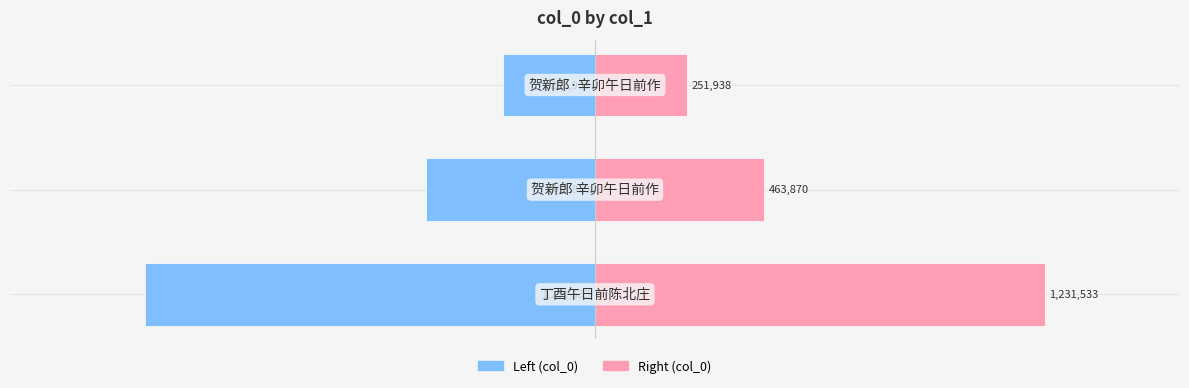

The col_0 (left) series shows -0.6 at 0. True or false?

False